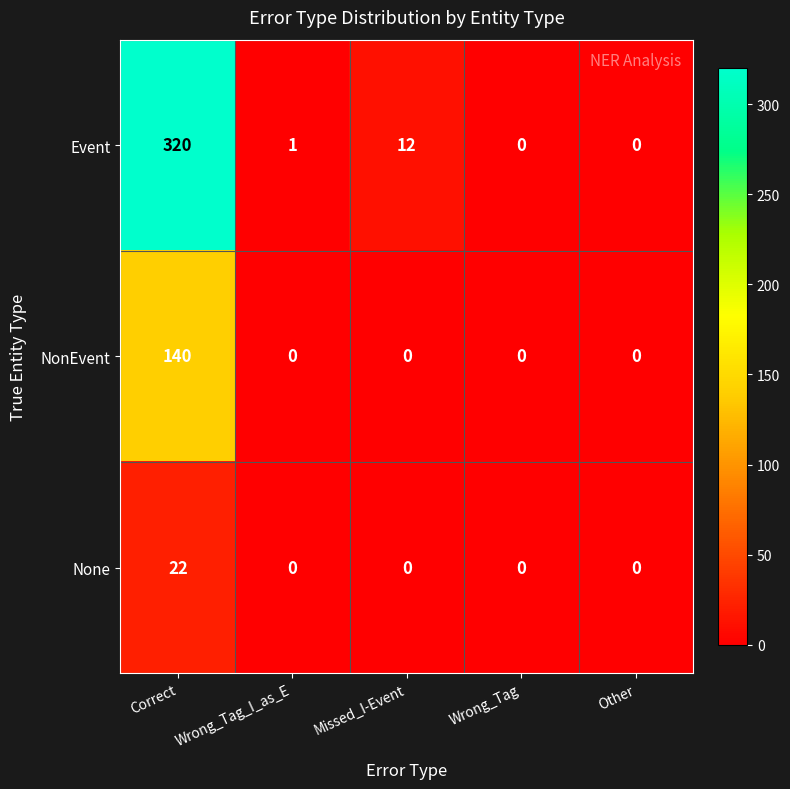

How many data points in NonEvent are above 0?

1